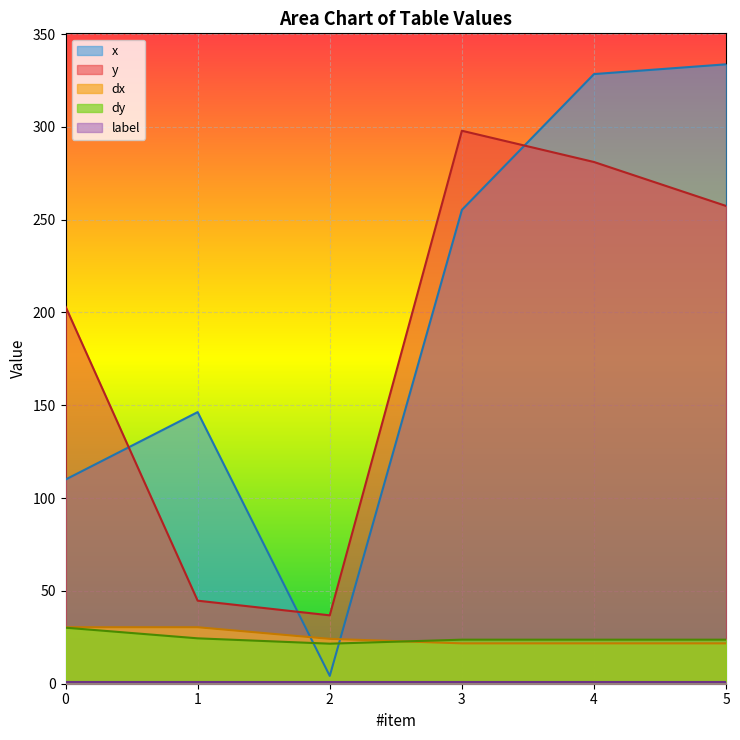

What is the value of the dx point at the 3rd from the left?

24.2